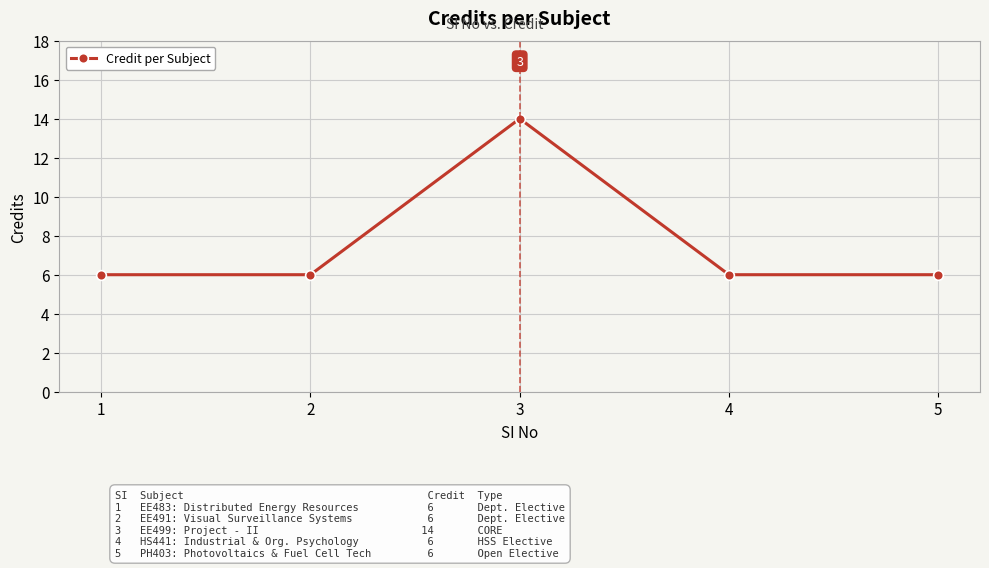

What is the sum of the values at 2 and 1?

12